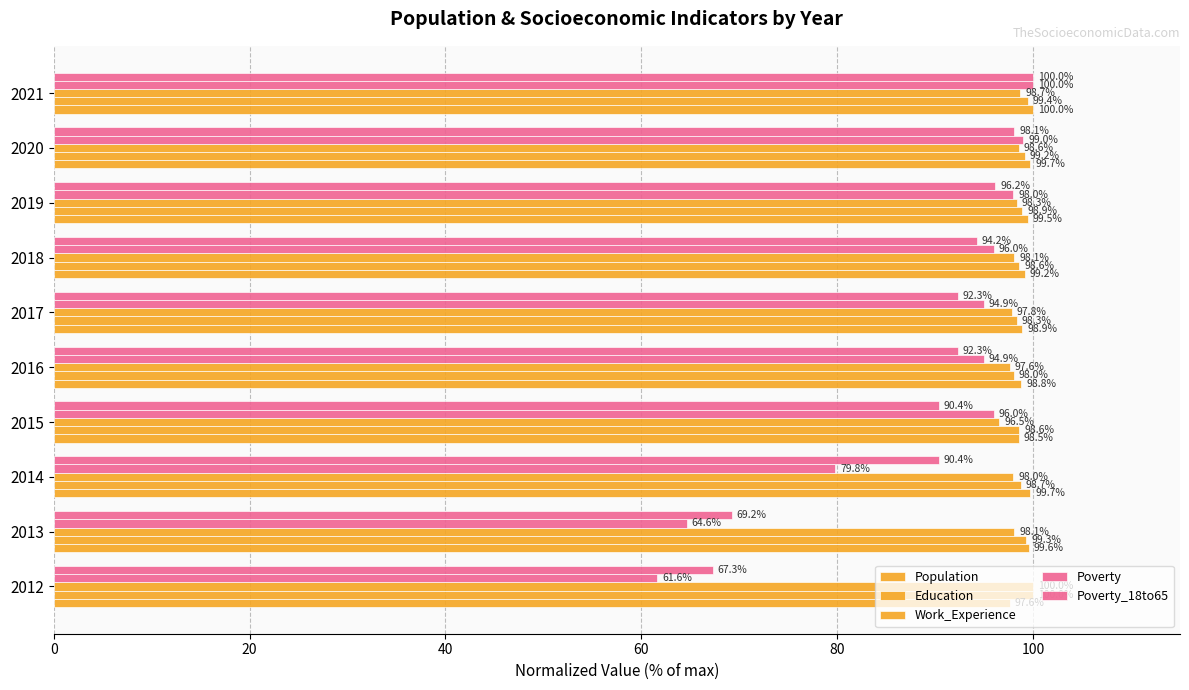

What is the difference between the maximum and minimum values in the Poverty_18to65 series?

32.7